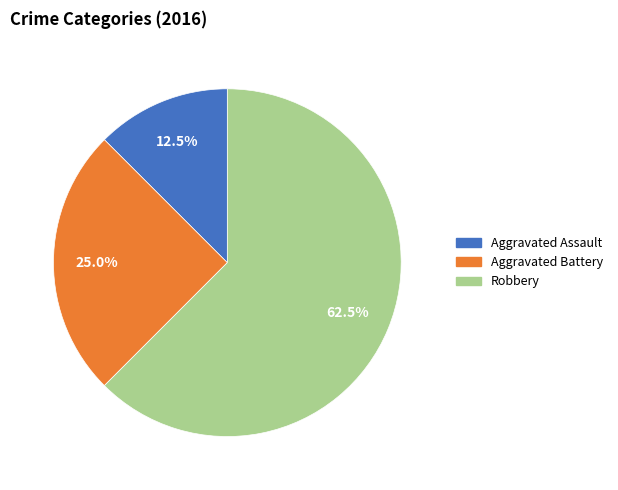

Approximately how many times larger is the value at Robbery compared to Aggravated Battery?

2.5